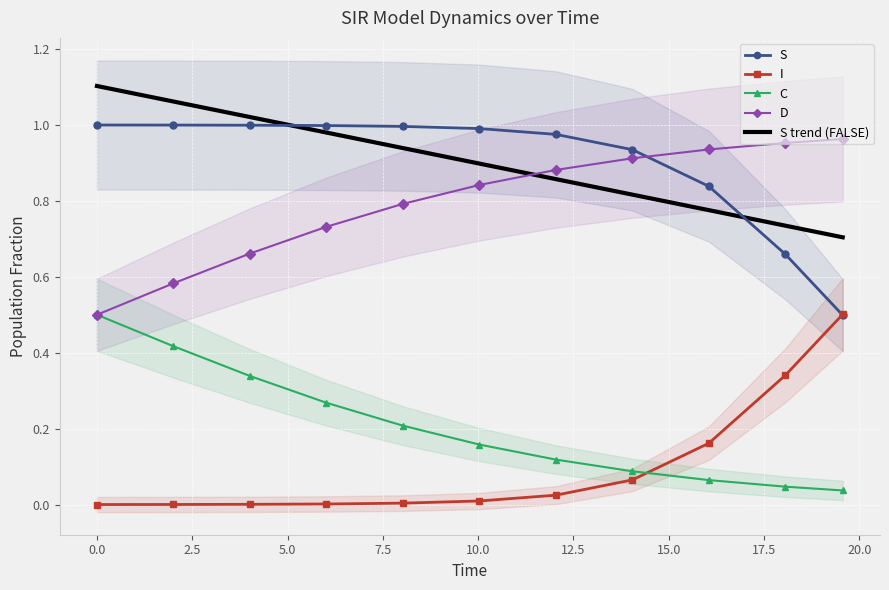

True or false: S has a value of 0.2 at 19.565217391304348.

False